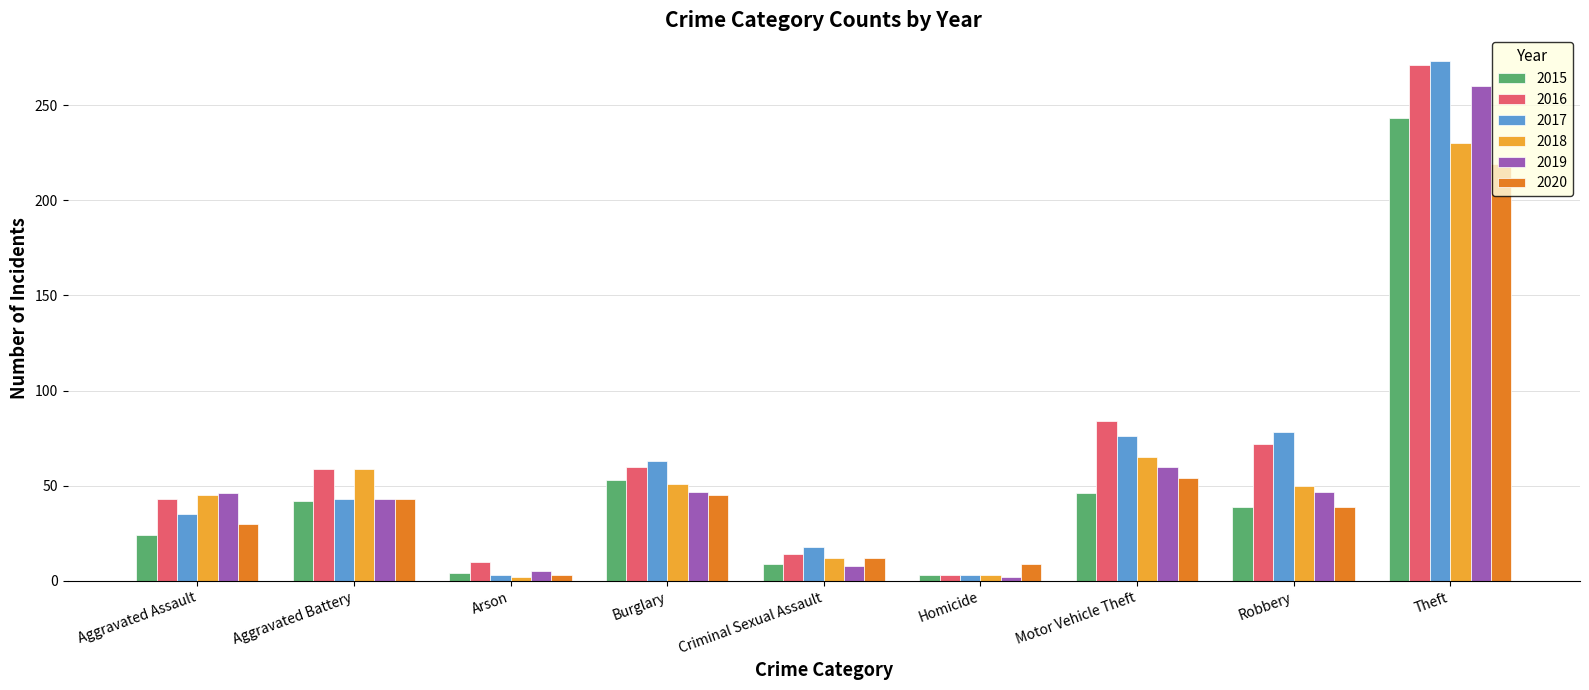

What is the label of the 6th bar from the right?

Burglary